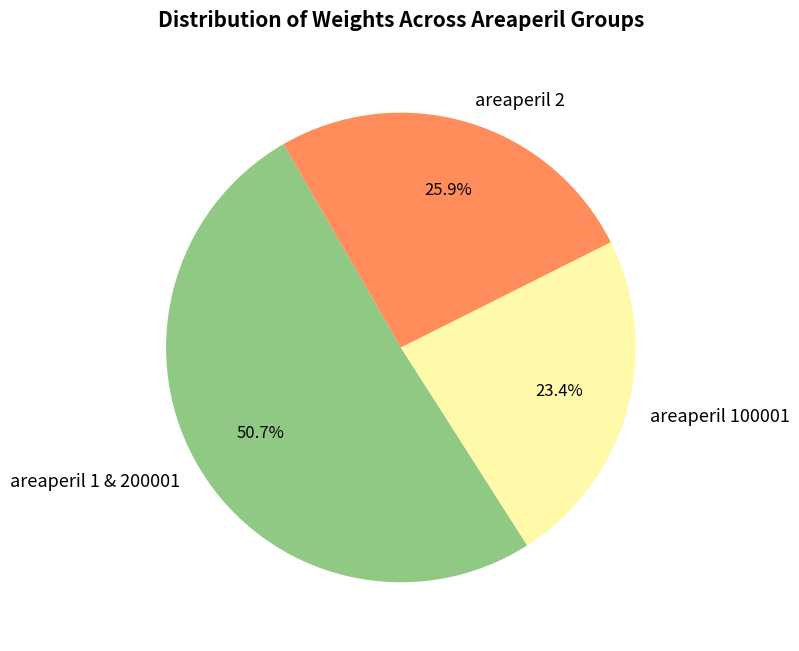

Rank the categories by value from lowest to highest.

areaperil 100001, areaperil 2, areaperil 1 & 200001